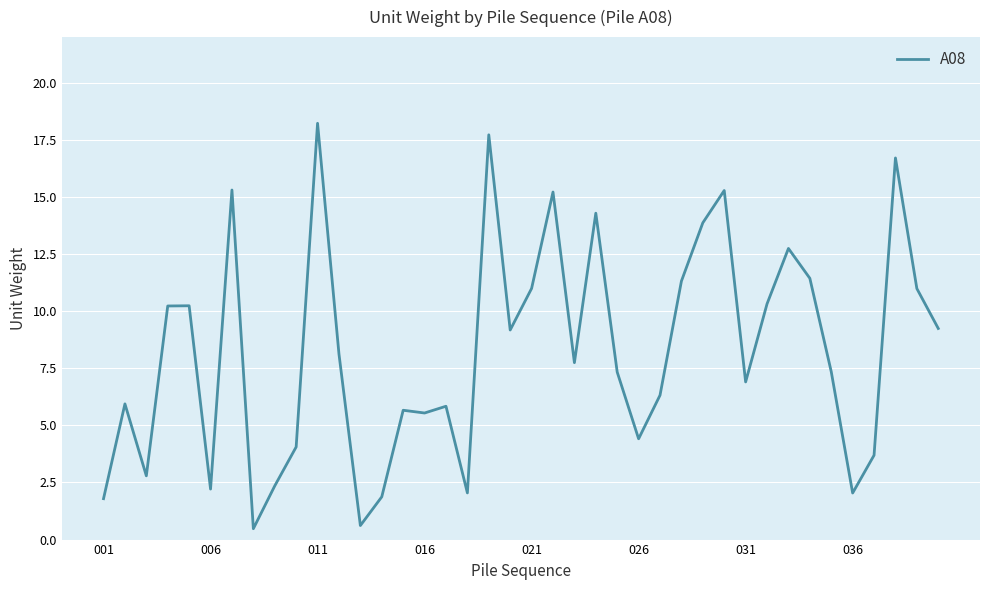

What is the greatest value displayed?

18.2